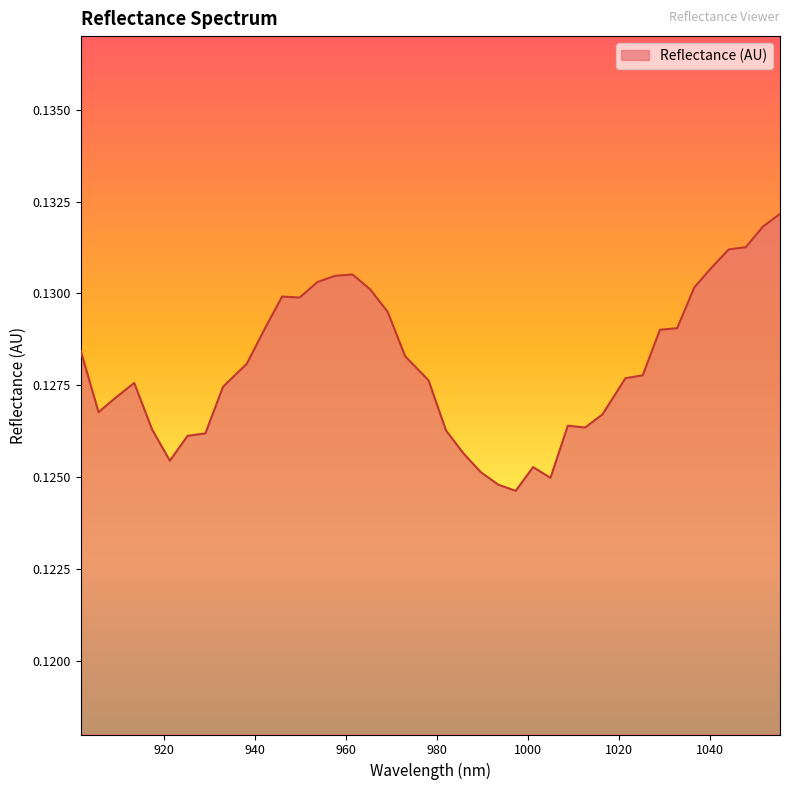

Where is the first local maximum?

913.437229